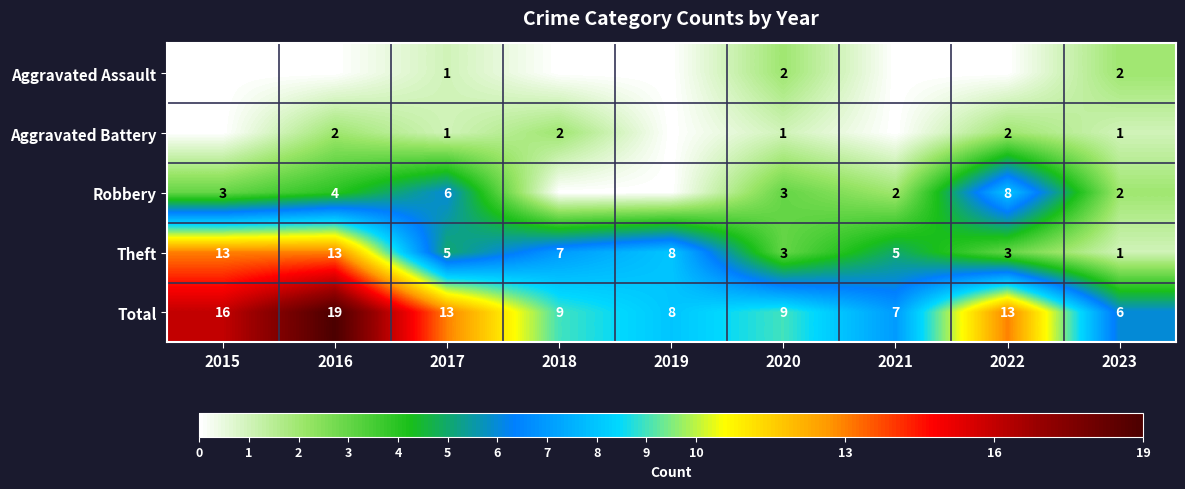

The value of Aggravated Battery at 2023 is 1. True or false?

True